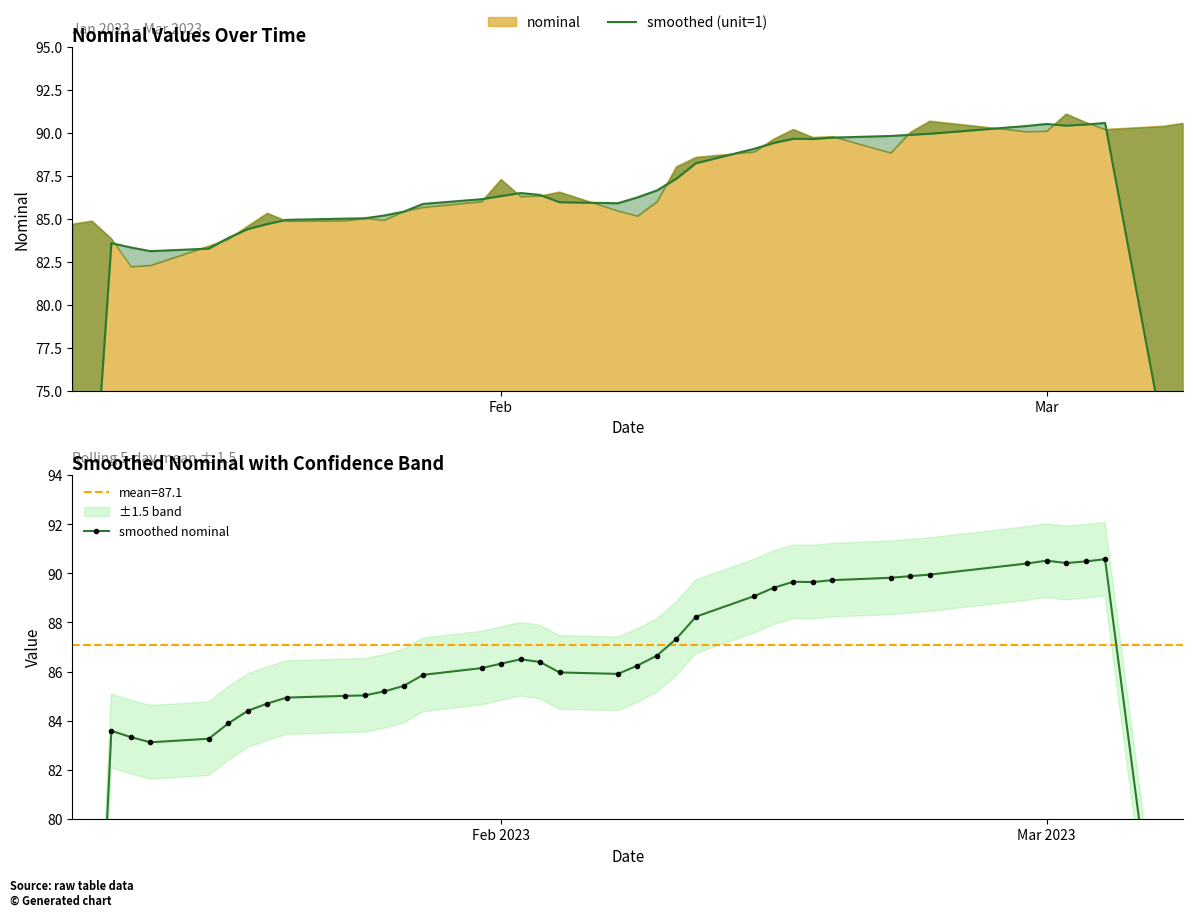

How many values in the smoothed nominal series exceed 86?

21